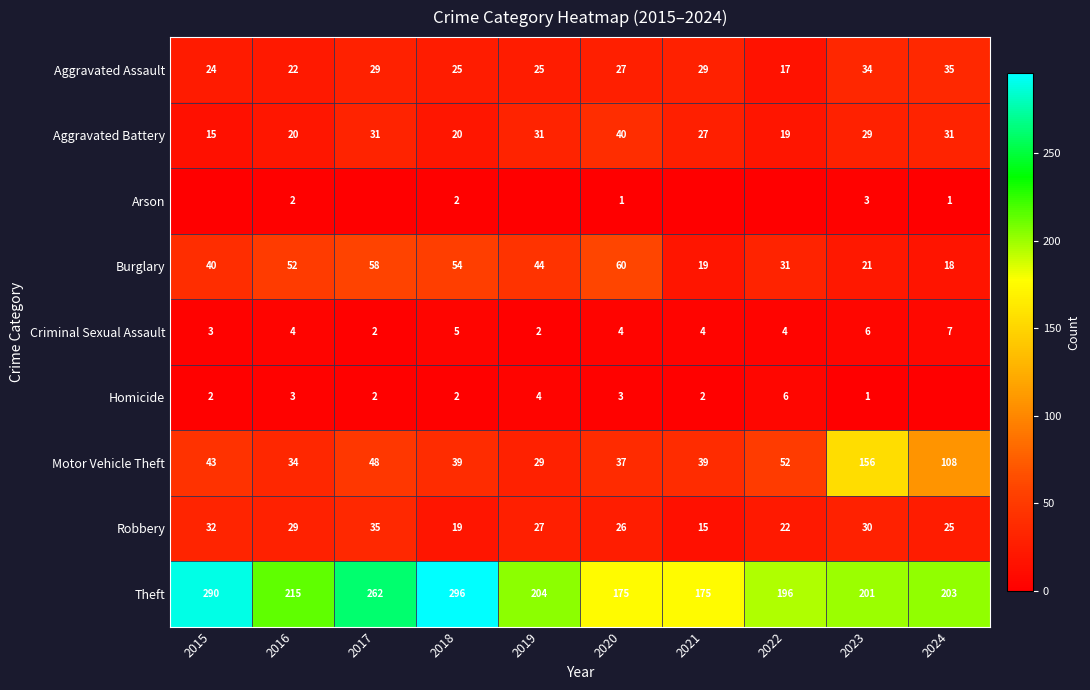

What is the difference between the second highest and second lowest values in the Burglary series?

39